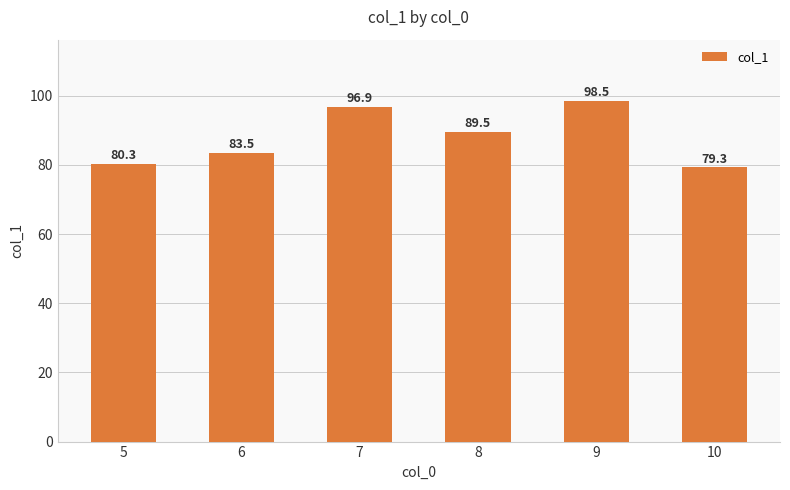

List the labels in order of value, smallest first.

10, 5, 6, 8, 7, 9